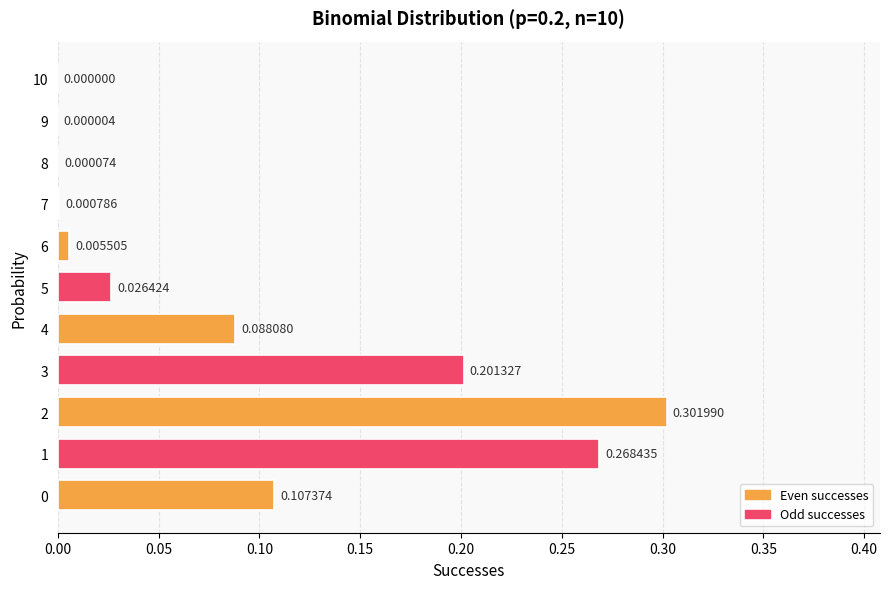

What is the sum of all values?

1.0